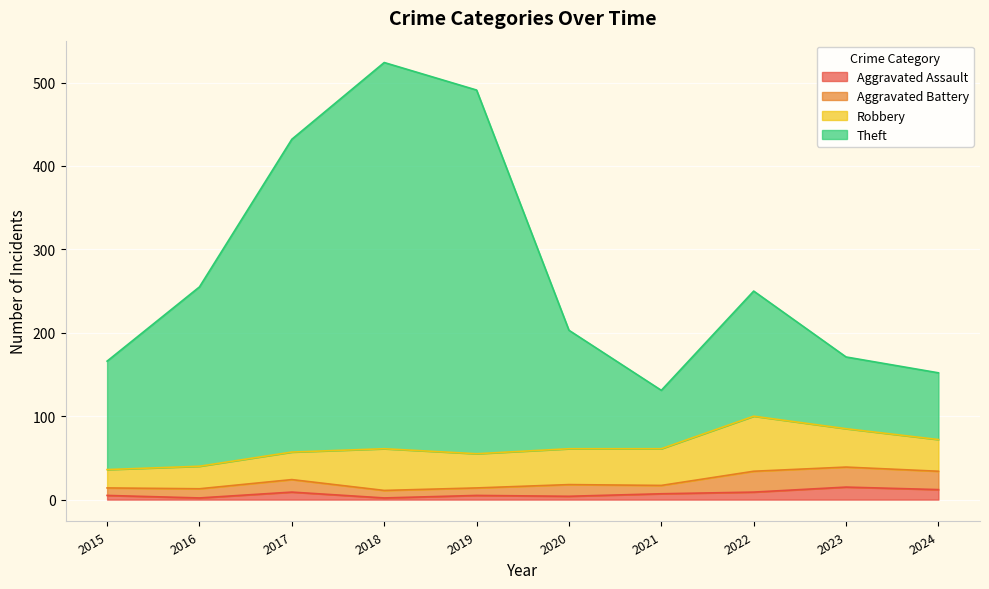

What is the highest value of the Aggravated Assault series?

15